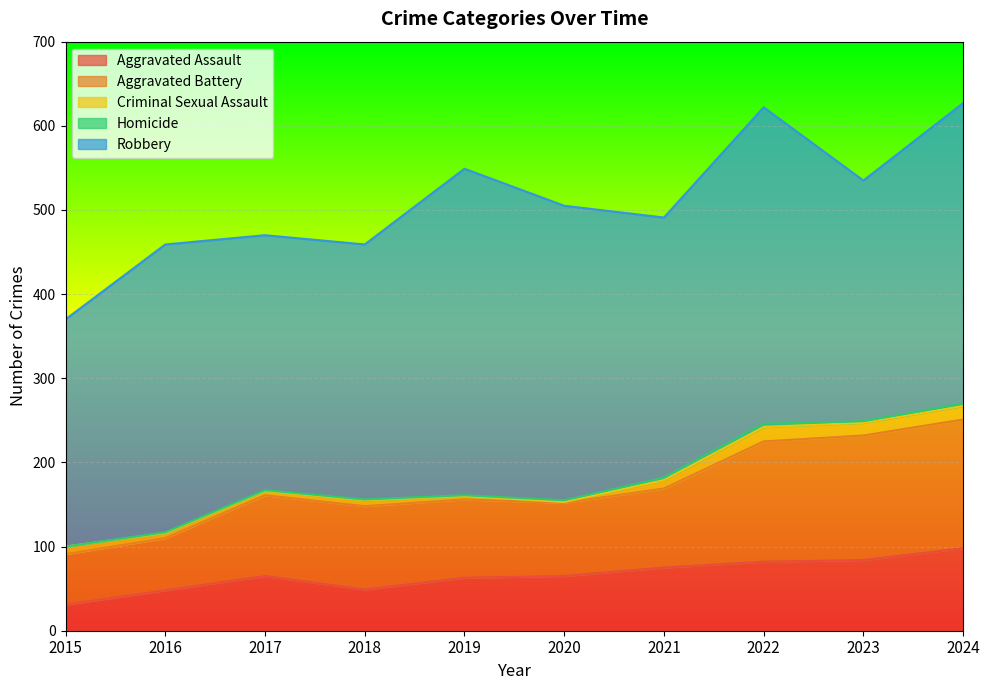

List the labels in order of Aggravated Assault value, smallest first.

2015, 2016, 2018, 2019, 2017, 2020, 2021, 2022, 2023, 2024